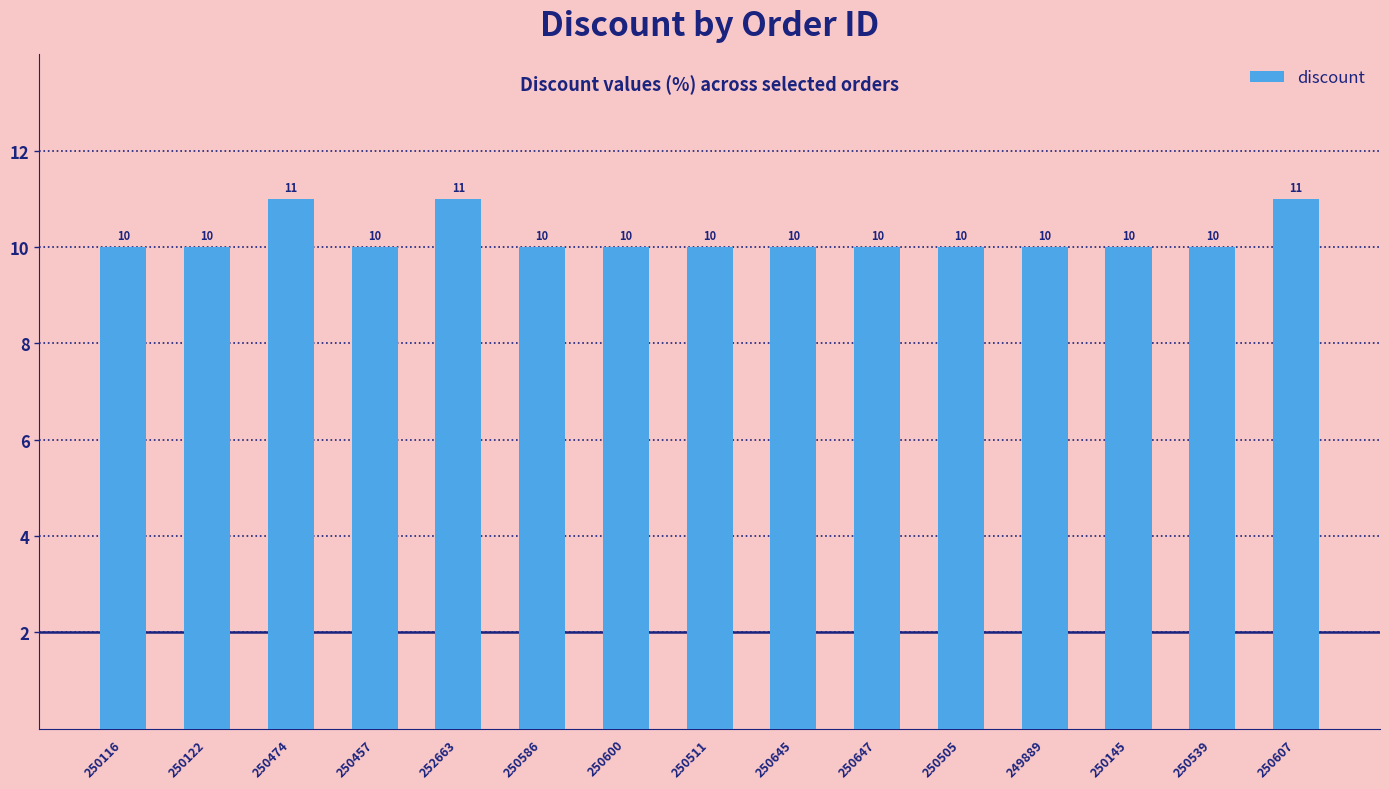

What is the smallest value displayed?

10